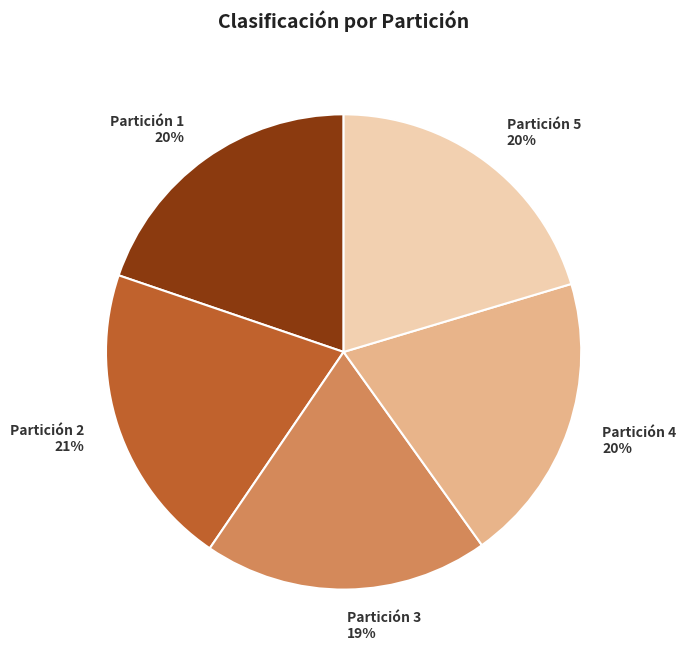

Do Partición 1 and Partición 5 together represent more than half of the pie?

No